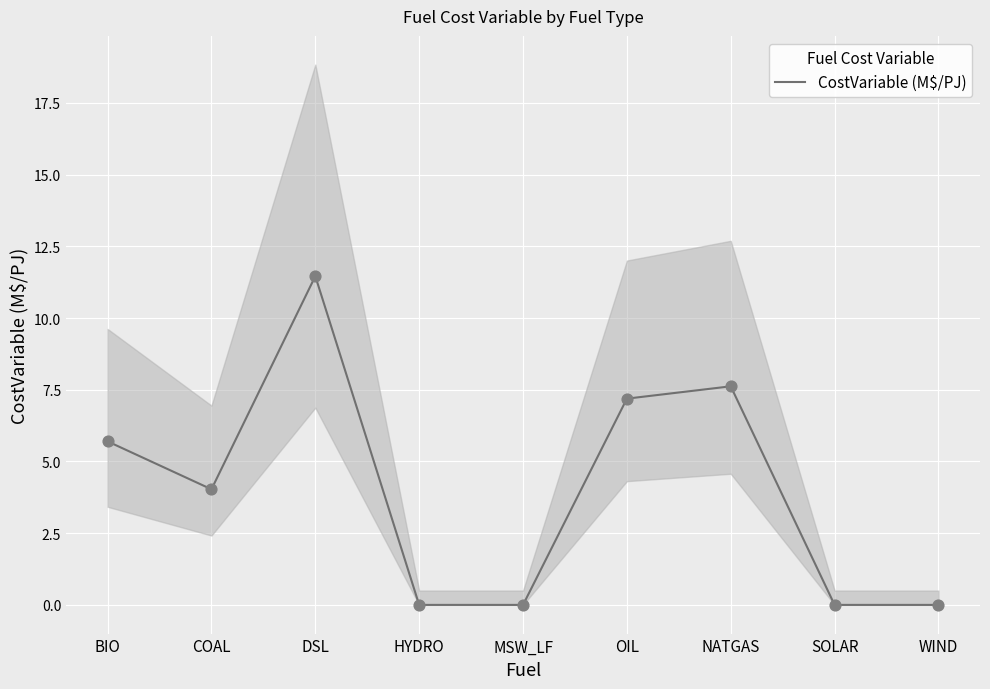

Which has a higher value, DSL or NATGAS?

DSL